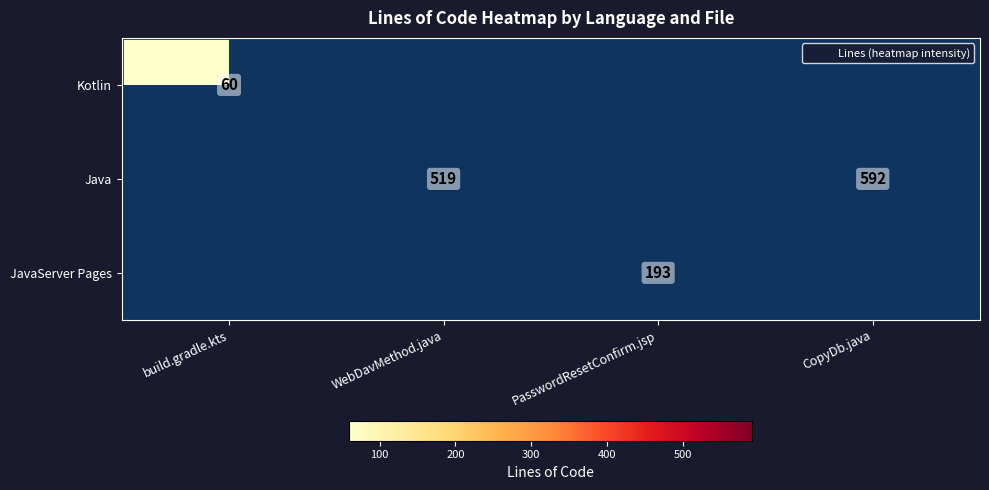

At which label does Java reach its minimum?

build.gradle.kts